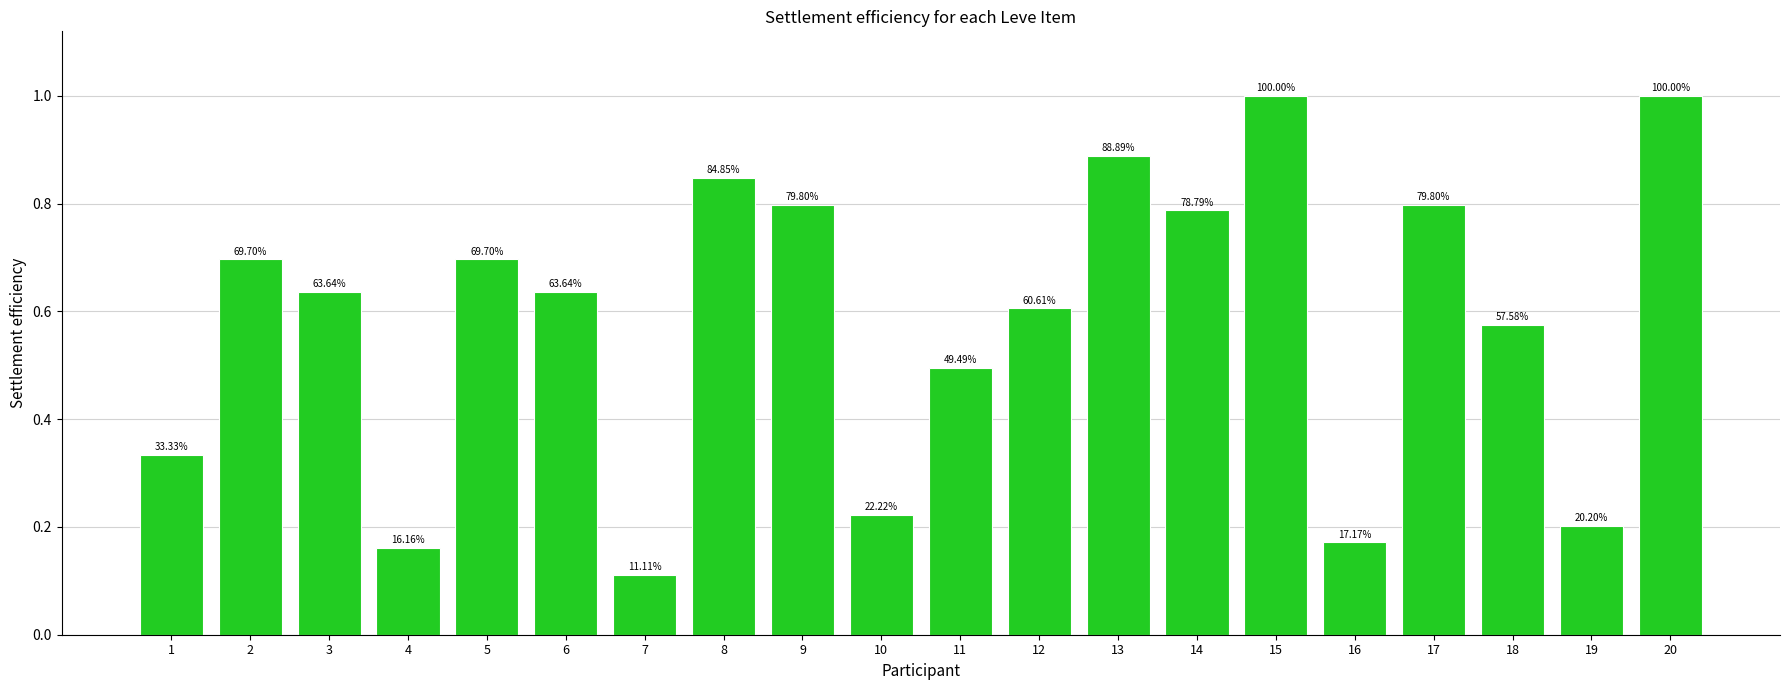

Are the bars horizontal?

No